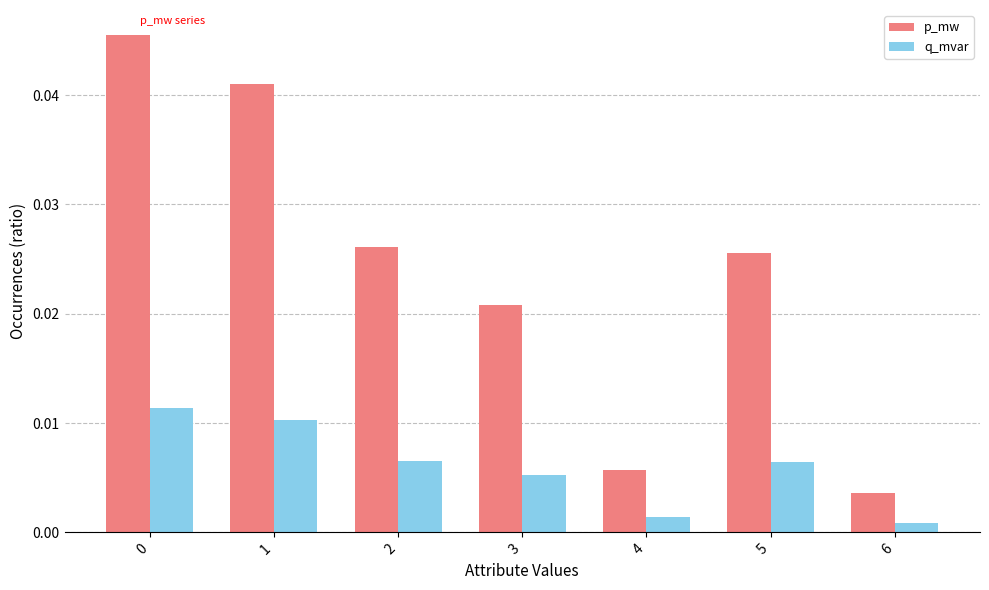

List the series in order of their peak value, lowest first.

q_mvar, p_mw